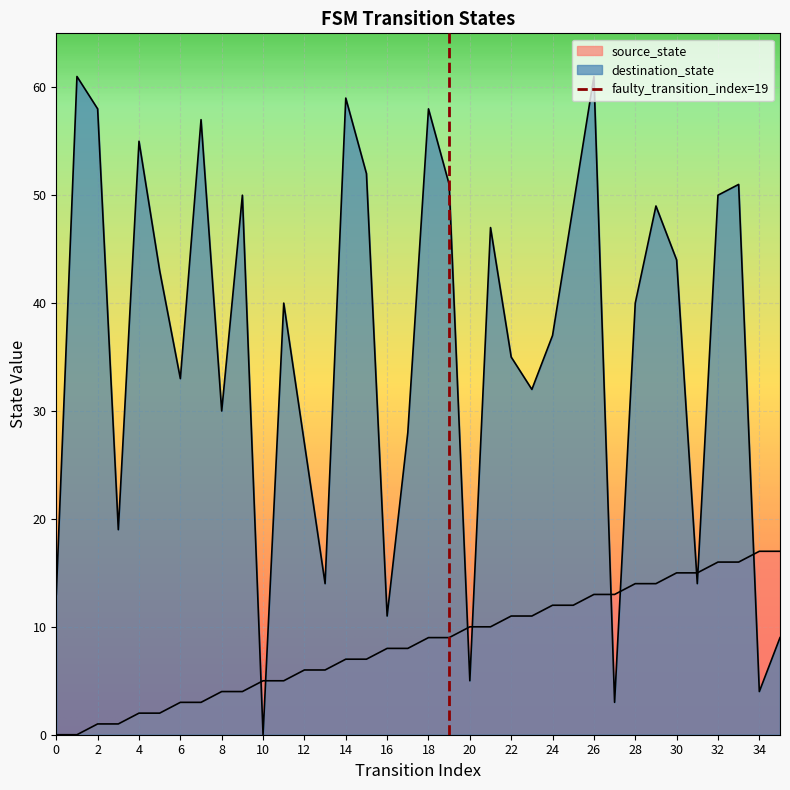

What is the sum of the source_state values at 23 and 9?

15